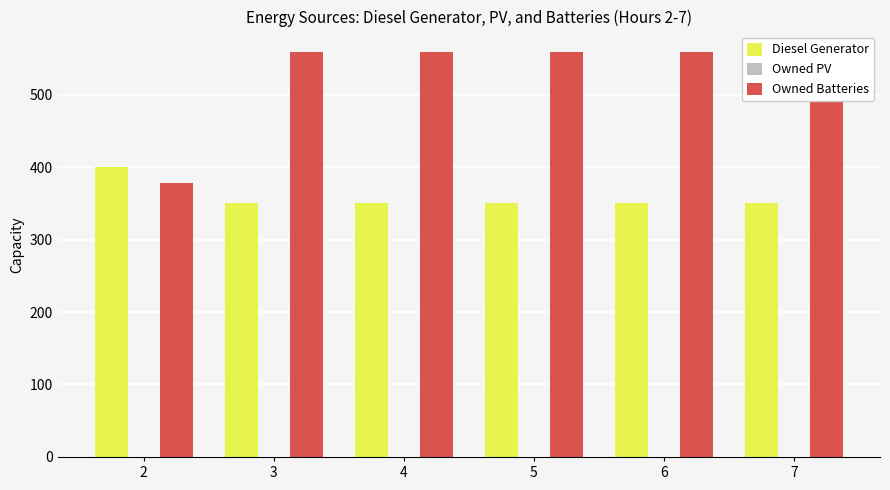

True or false: Owned Batteries has a value of 559 at 5.

True